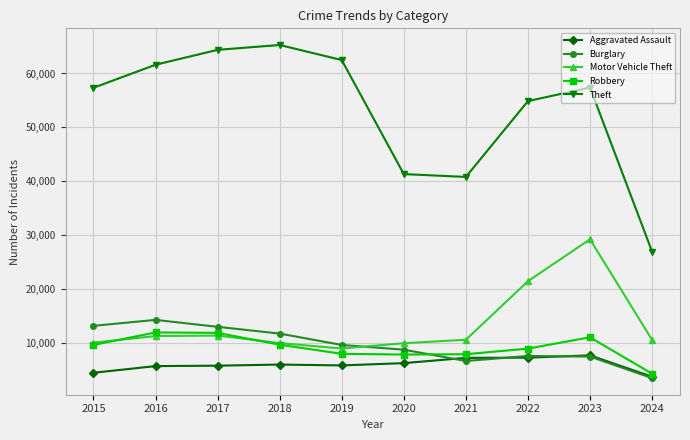

The value of Burglary at 2023 is 9798. True or false?

False